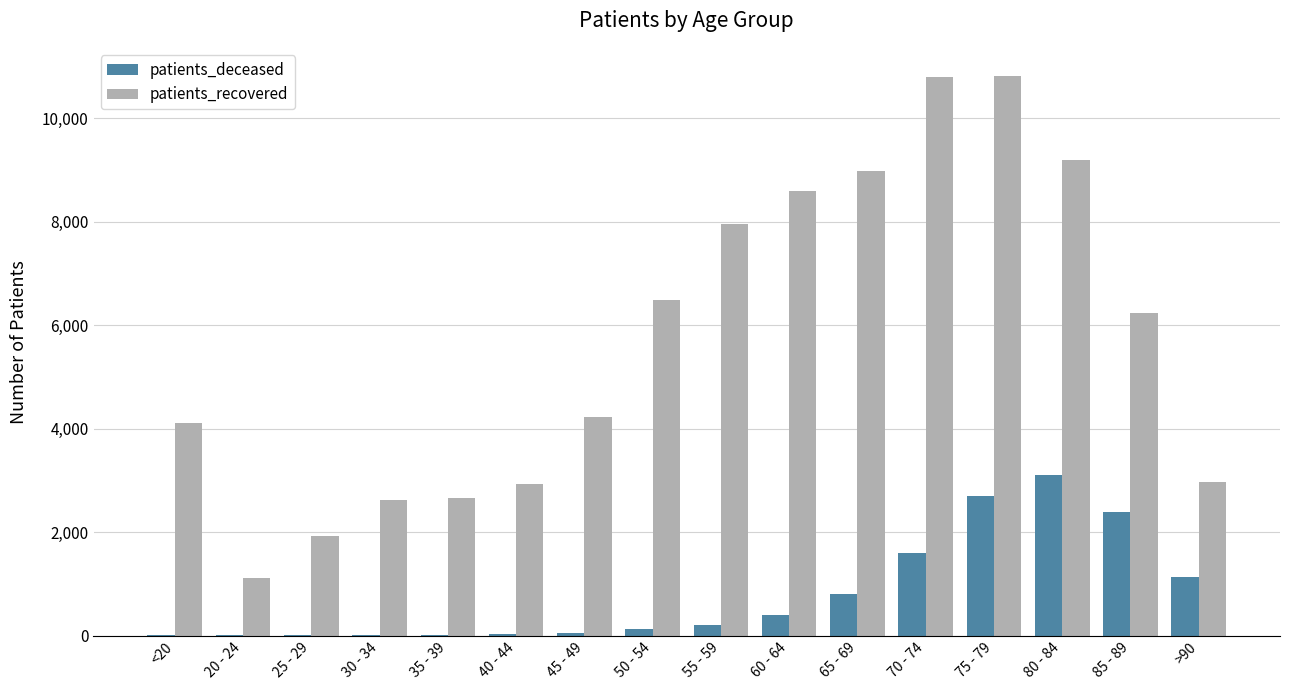

The patients_recovered series shows 15646 at 80 - 84. True or false?

False